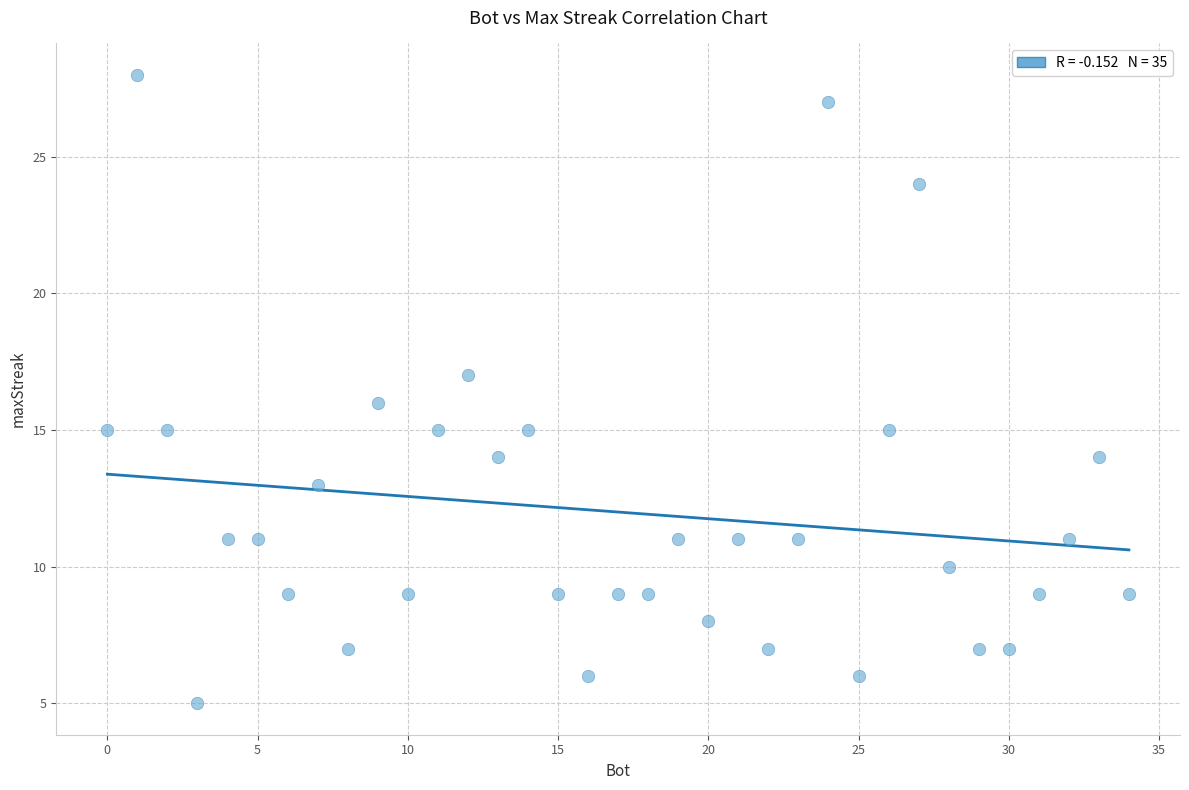

What is the range of X values (max minus min)?

34